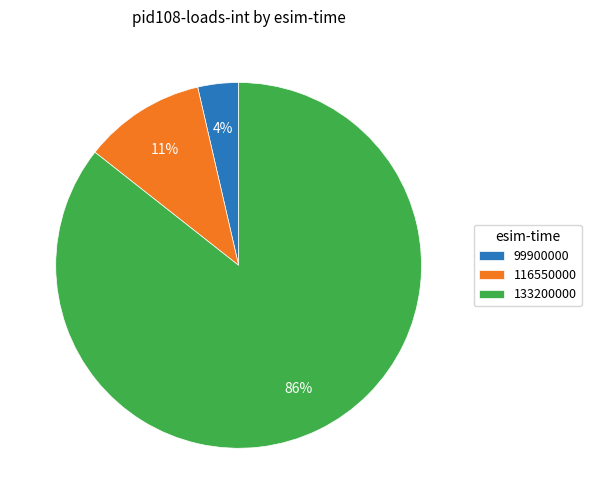

True or false: 116550000 accounts for 23% of the total.

False